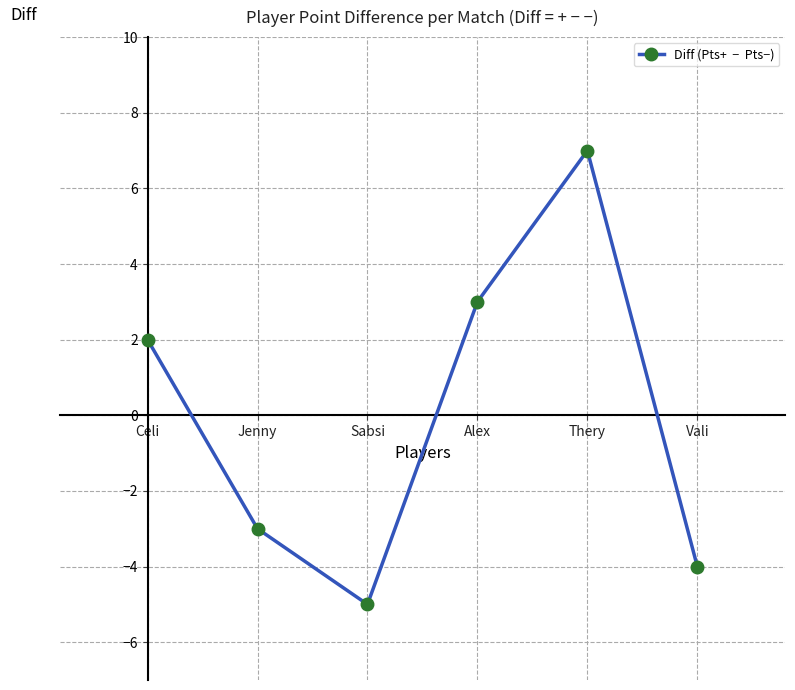

Which category has the lowest value across all series?

Sabsi